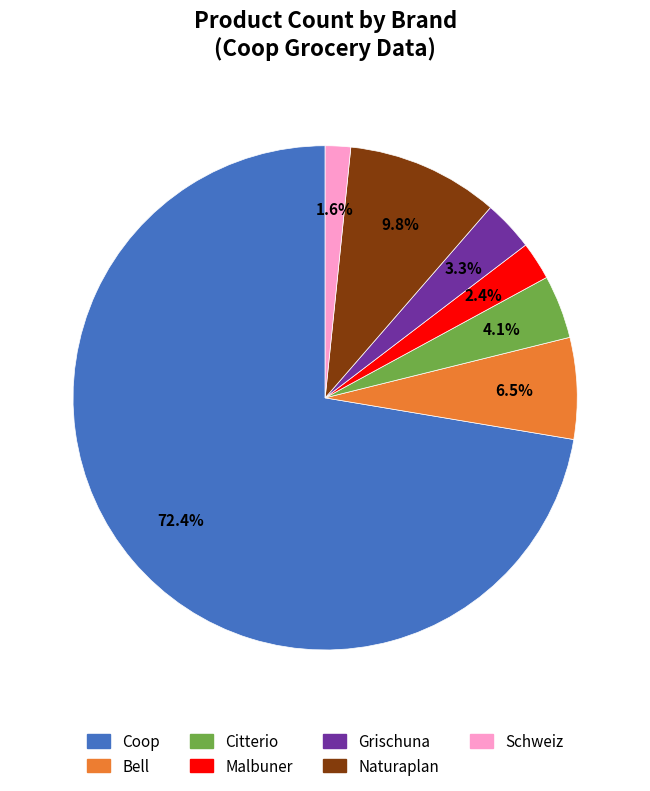

To the nearest percent, what percentage of the pie is Malbuner?

2%